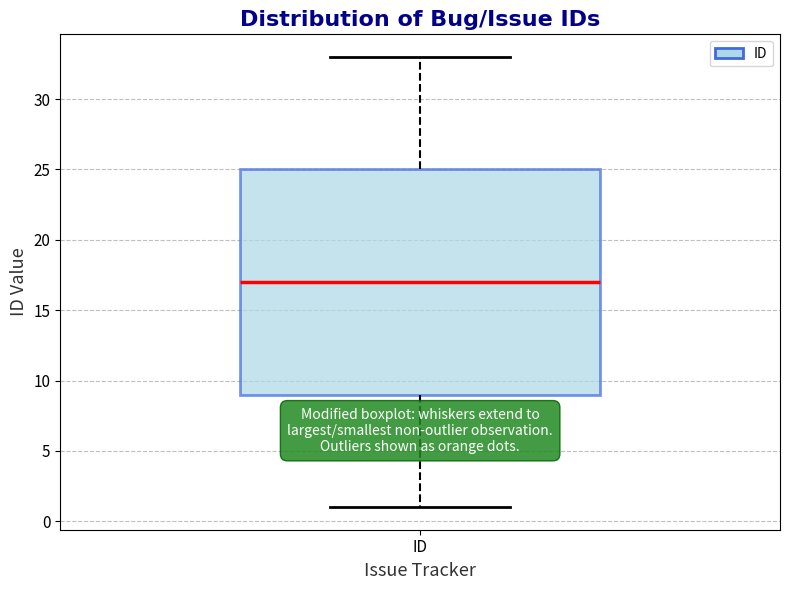

Read this box plot against the y-axis: the position of the median line, the range covered by the box, and the ends of both whiskers. The values are not printed on the chart, so give them approximately, as read against the axis.

median 17, box 9 to 25, whiskers 1 to 33